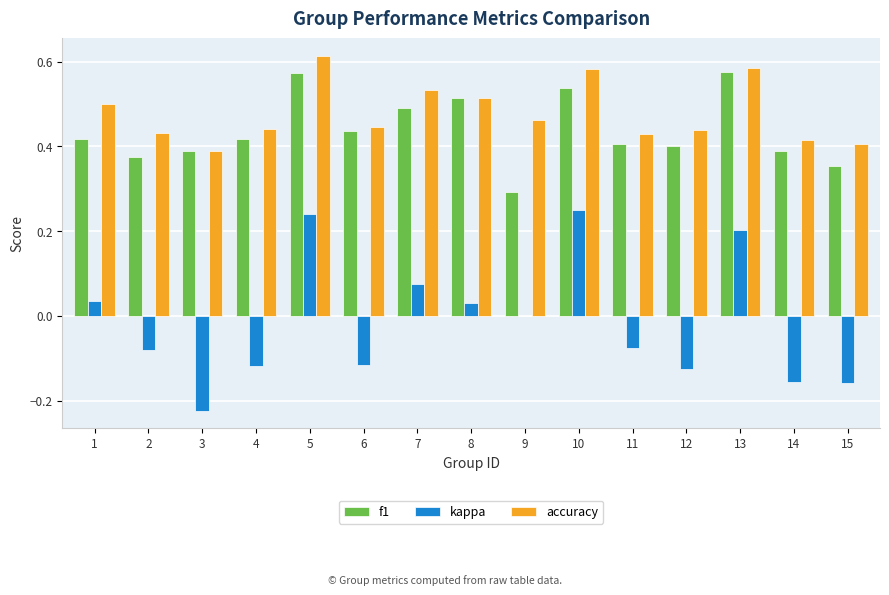

True or false: accuracy has a value of 0.5 at 7.

True